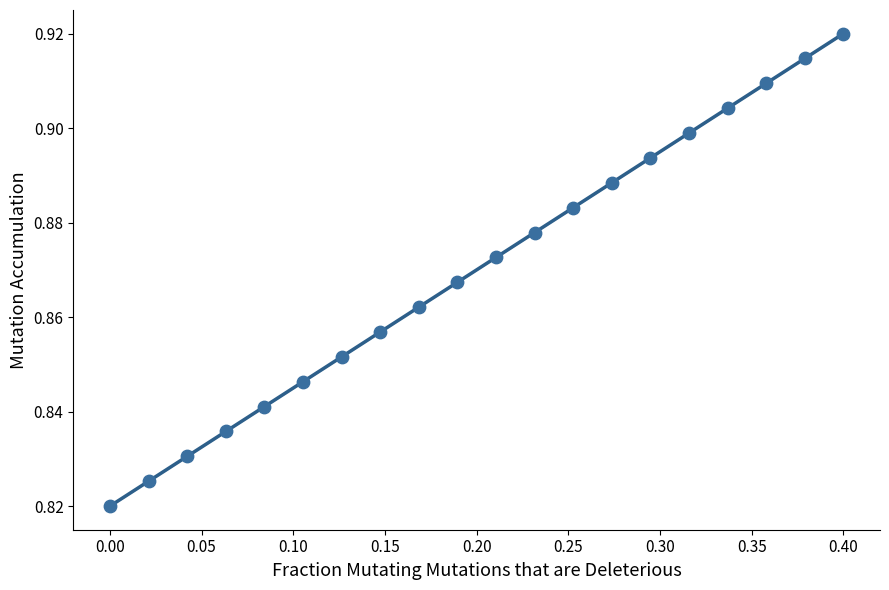

What is the range of X values (max minus min)?

0.4